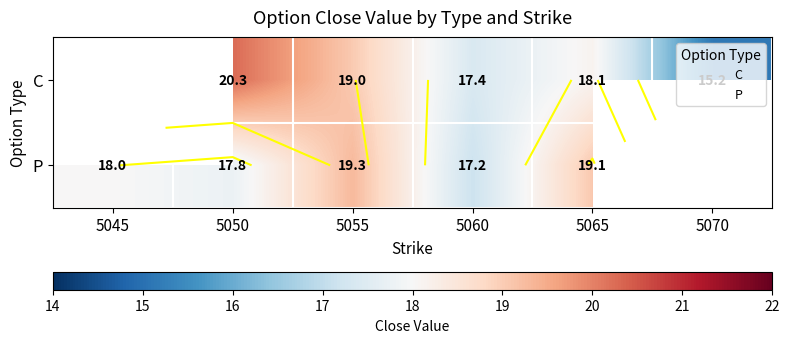

Is the value of C at 5065 greater than the value of P at 5045?

Yes